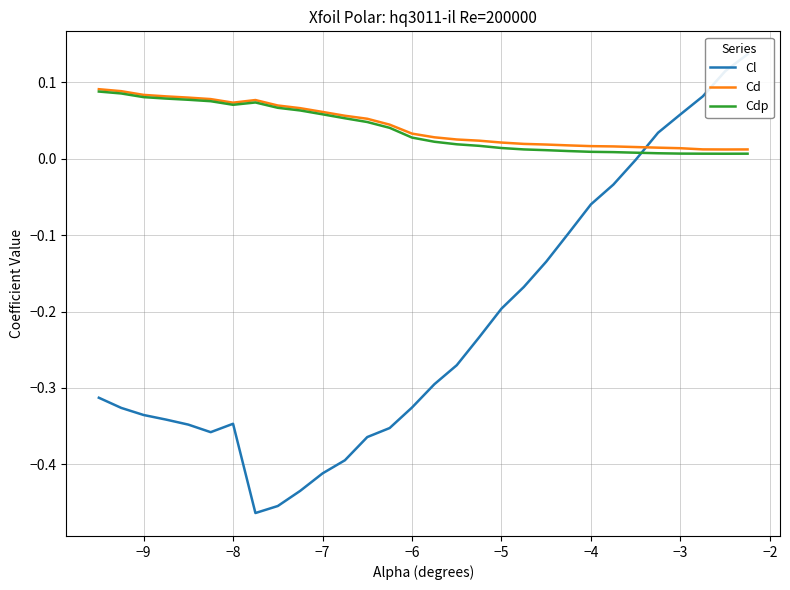

In Cdp, how many points are lower than both neighbors (excluding endpoints)?

2